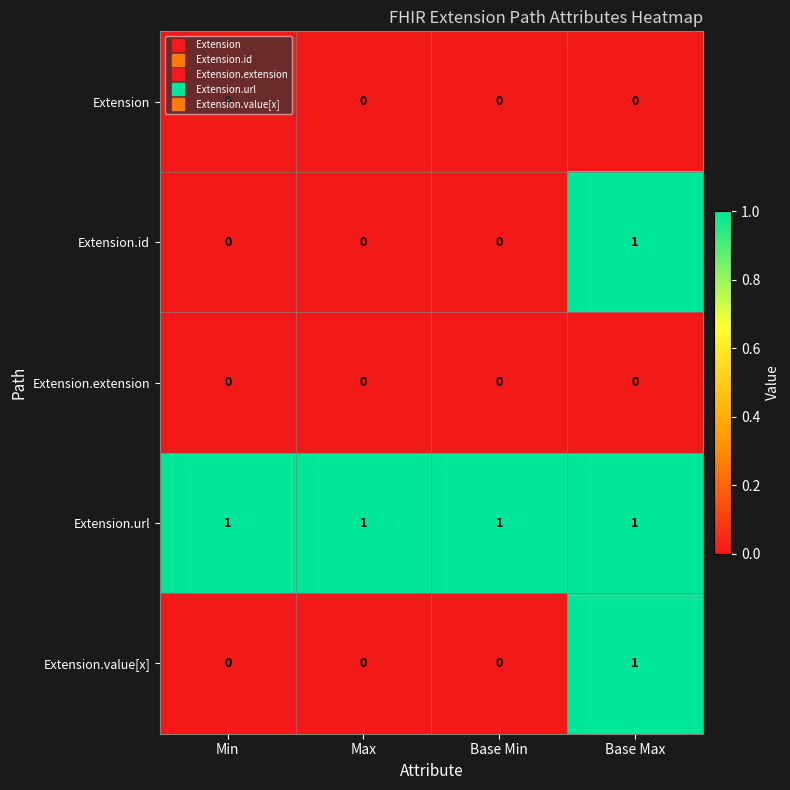

How many Extension.value[x] values are between 0 and 1?

4